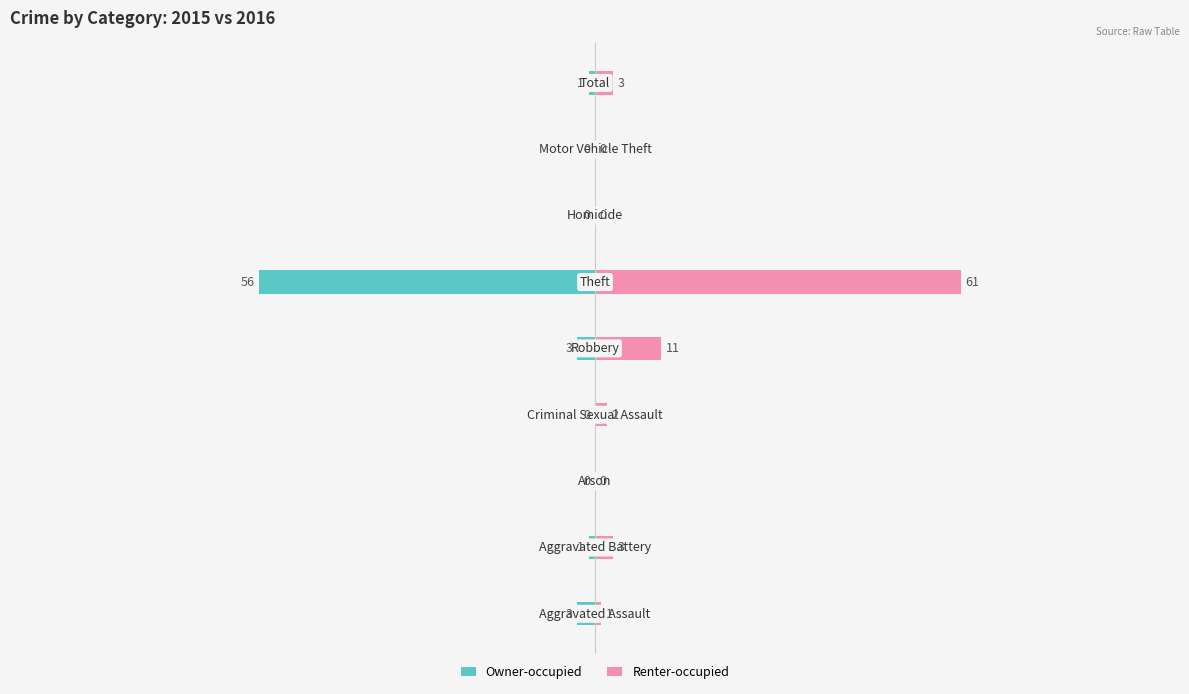

What is the average value of the Renter-occupied series?

9